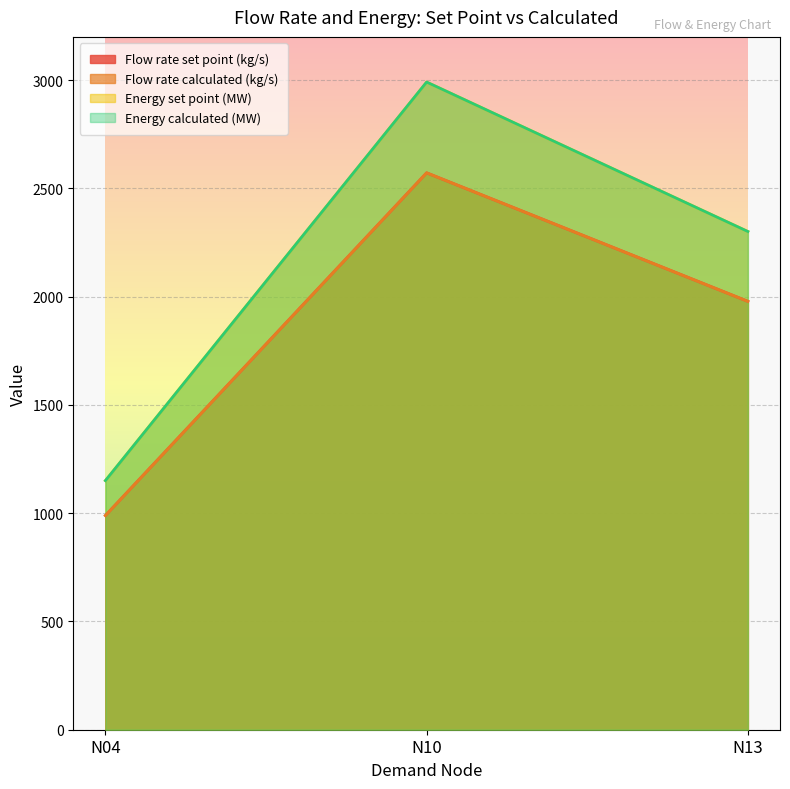

At how many categories does at least one series exceed 2905?

1